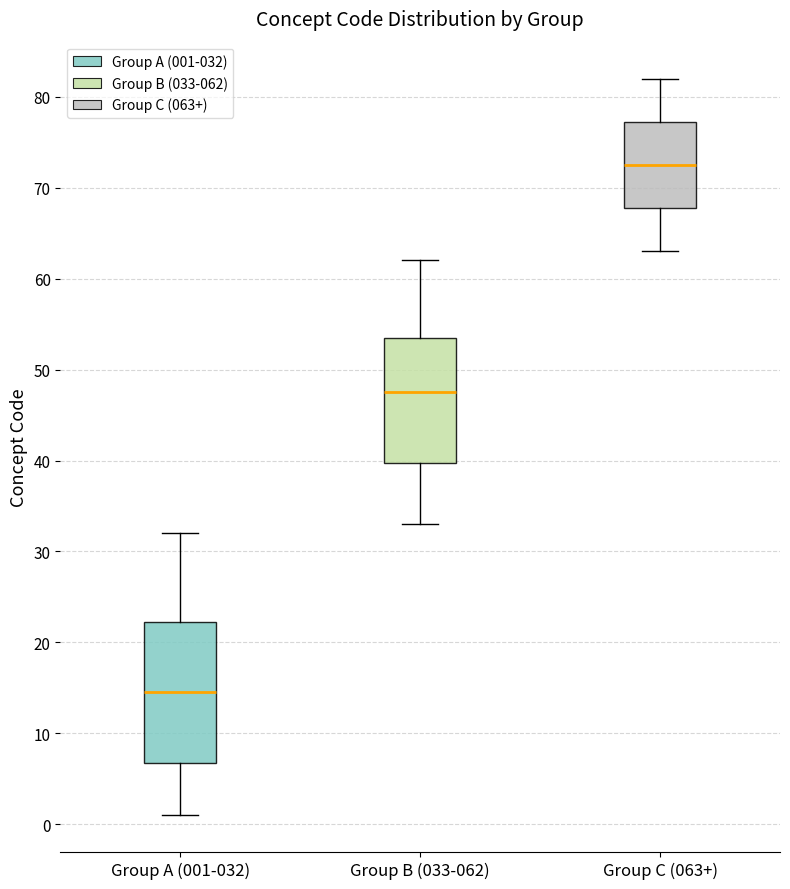

Reading left to right, read every box against the y-axis: the position of its median line, the range the box covers, and the ends of its whiskers. The values are not printed on the chart, so give them approximately, as read against the axis.

Group A (001-032): median 15, box 7 to 22, whiskers 1 to 32
Group B (033-062): median 48, box 40 to 54, whiskers 33 to 62
Group C (063+): median 73, box 68 to 77, whiskers 63 to 82